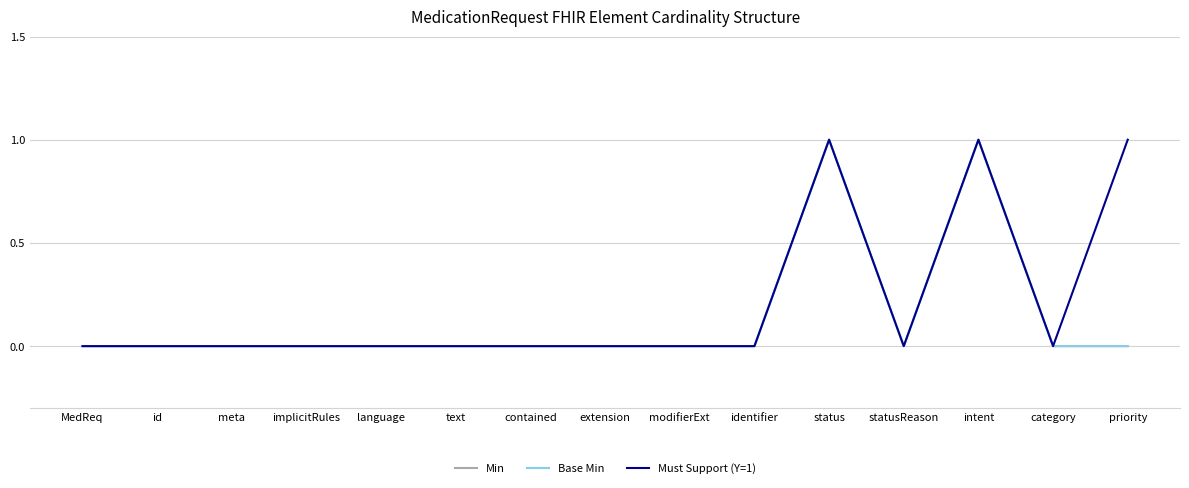

At modifierExt, list the series in order from largest to smallest.

Min, Base Min, Must Support (Y=1)